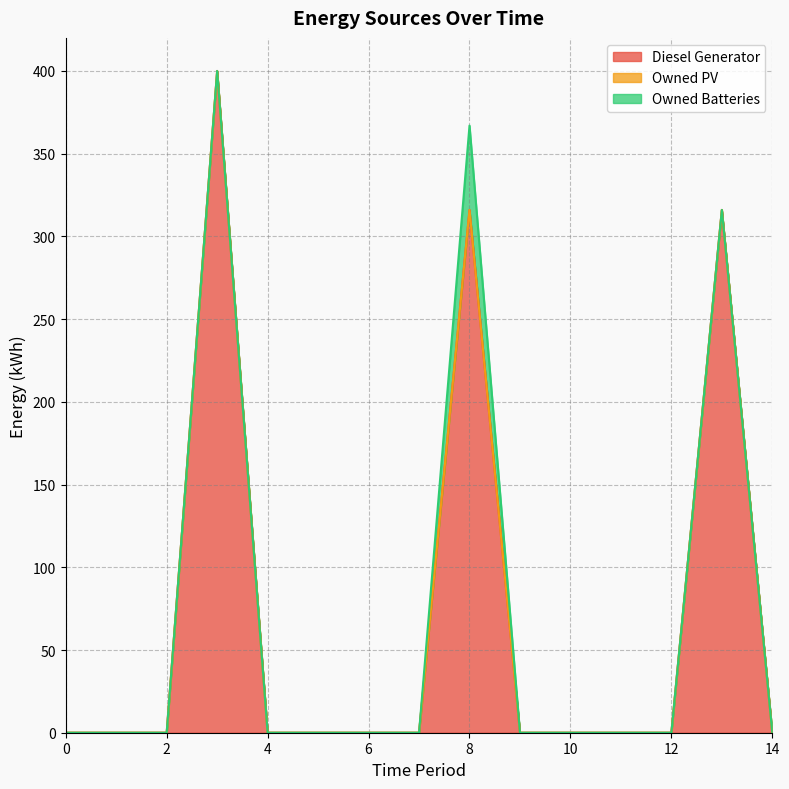

Where is Diesel Generator nearest to the value 200?

8